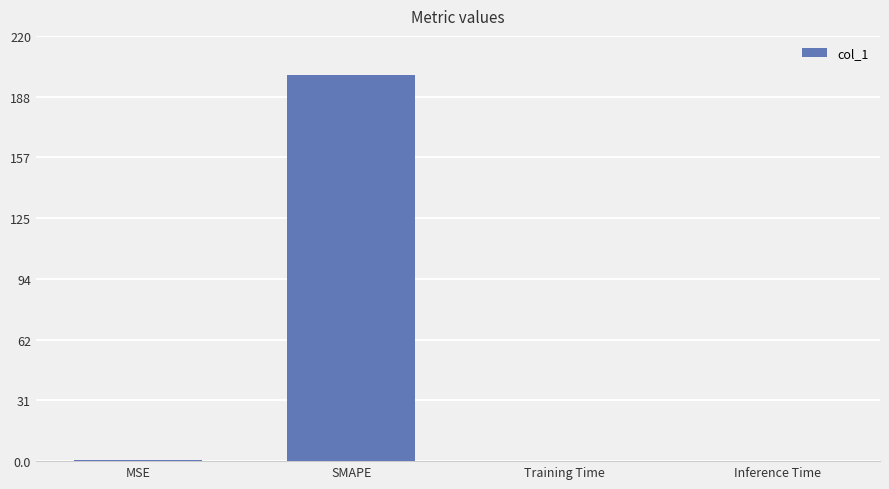

At which category does the chart reach its peak across all series?

SMAPE